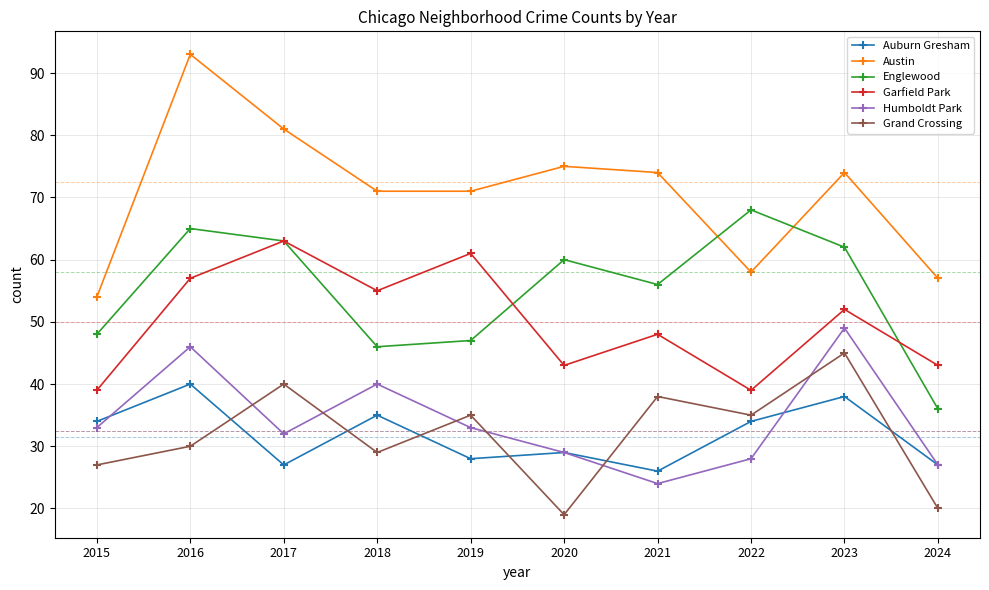

Reading left to right, list all the values displayed in this chart.

Auburn Gresham: 34	40	27	35	28	29	26	34	38	27
Austin: 54	93	81	71	71	75	74	58	74	57
Englewood: 48	65	63	46	47	60	56	68	62	36
Garfield Park: 39	57	63	55	61	43	48	39	52	43
Humboldt Park: 33	46	32	40	33	29	24	28	49	27
Grand Crossing: 27	30	40	29	35	19	38	35	45	20